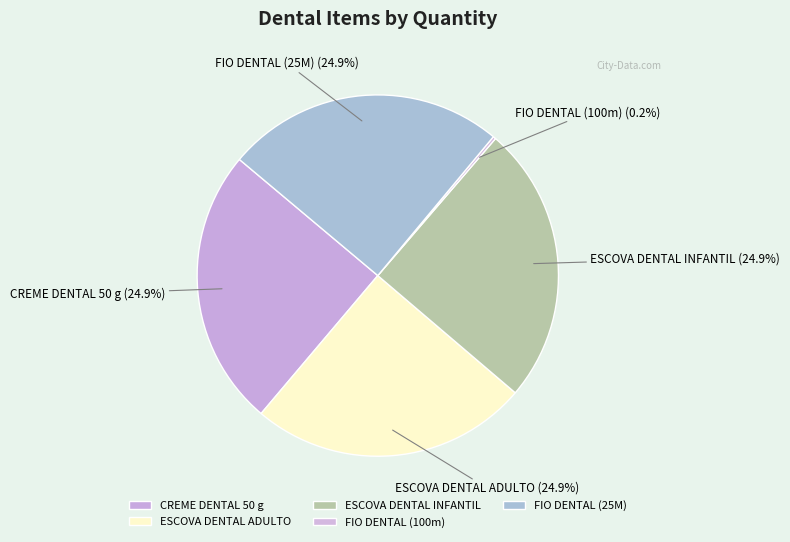

What is the total percentage of ESCOVA DENTAL ADULTO and CREME DENTAL 50 g?

49.9%